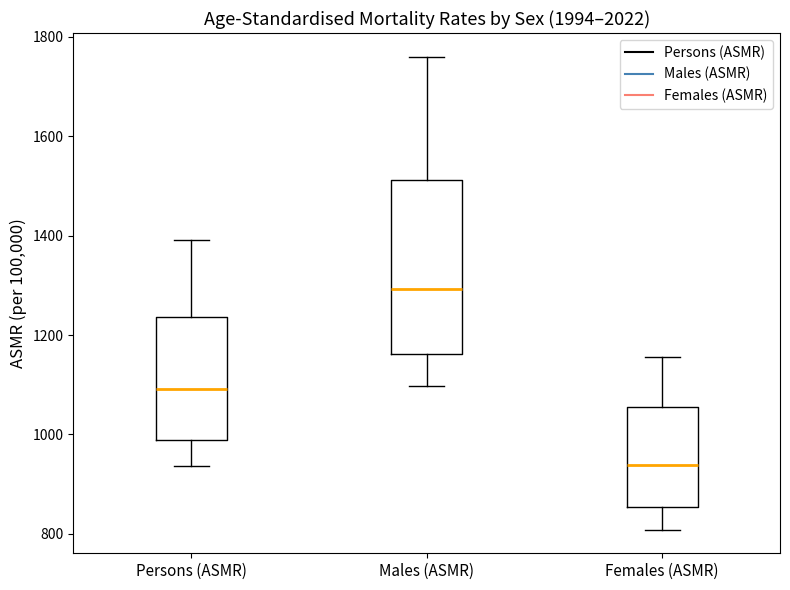

Comparing the boxes themselves (not the whiskers), which one is the tallest?

Males (ASMR)